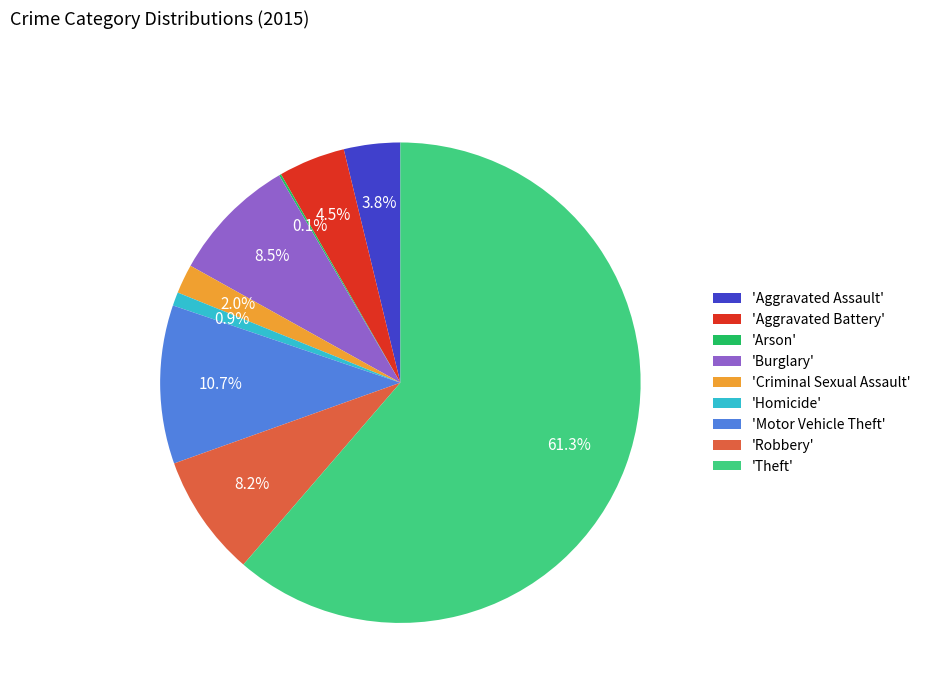

Is there any slice that represents more than half of the pie?

Yes